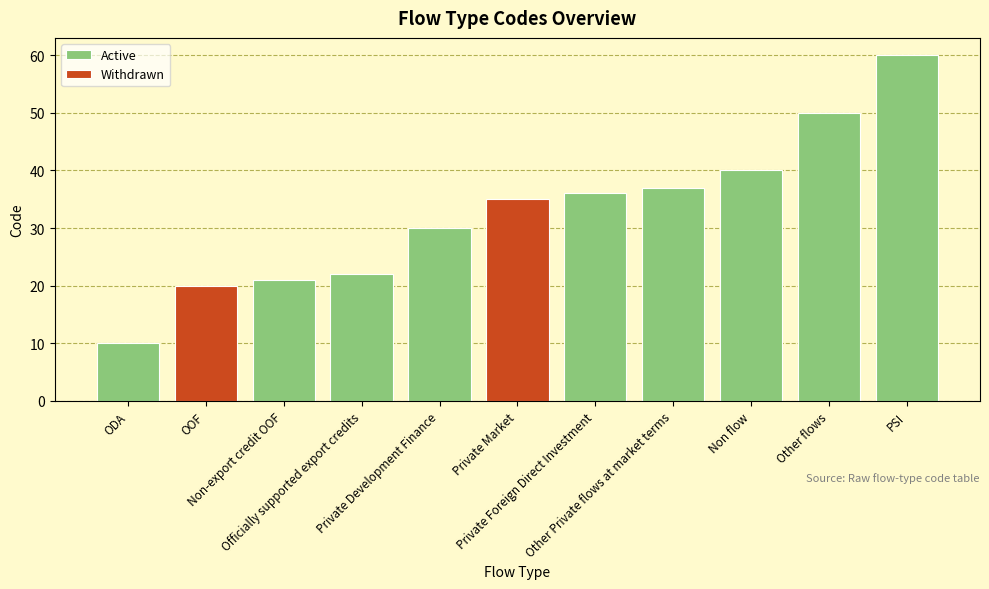

True or false: the data shows 91 at PSI.

False